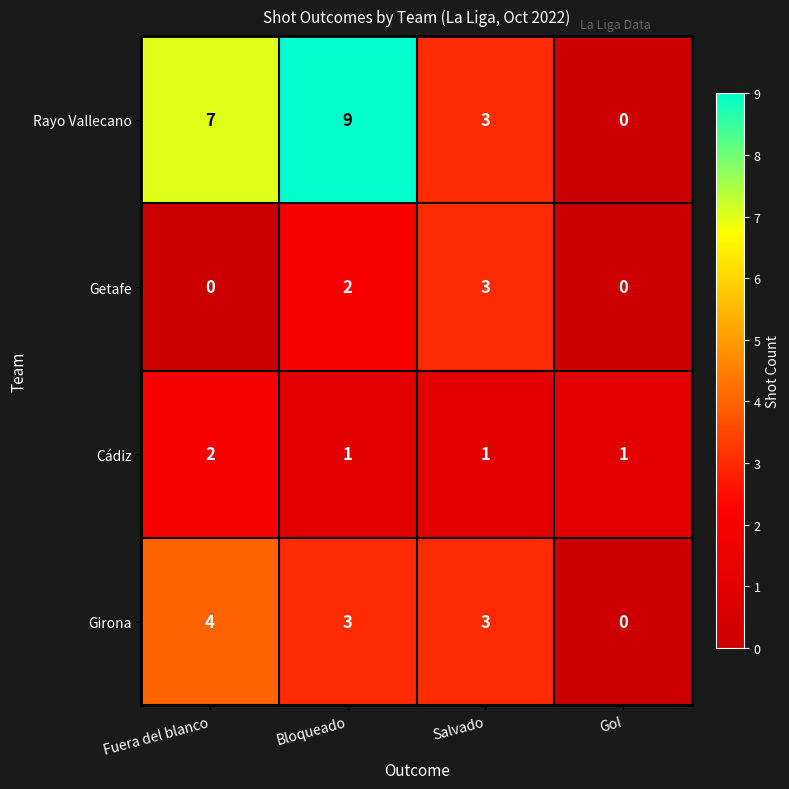

Between Bloqueado and Gol, which series saw the biggest shift?

Rayo Vallecano